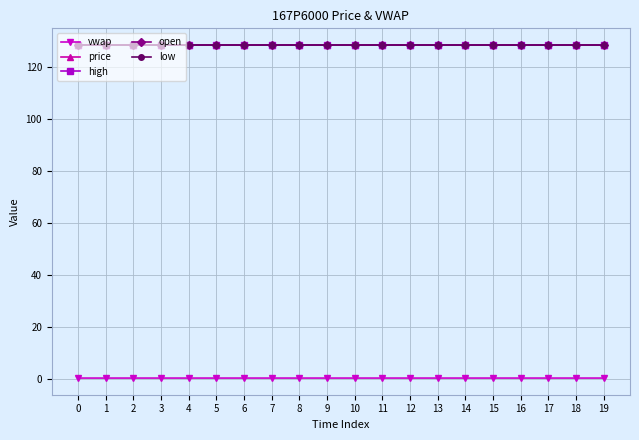

What is the maximum value for low?

128.3